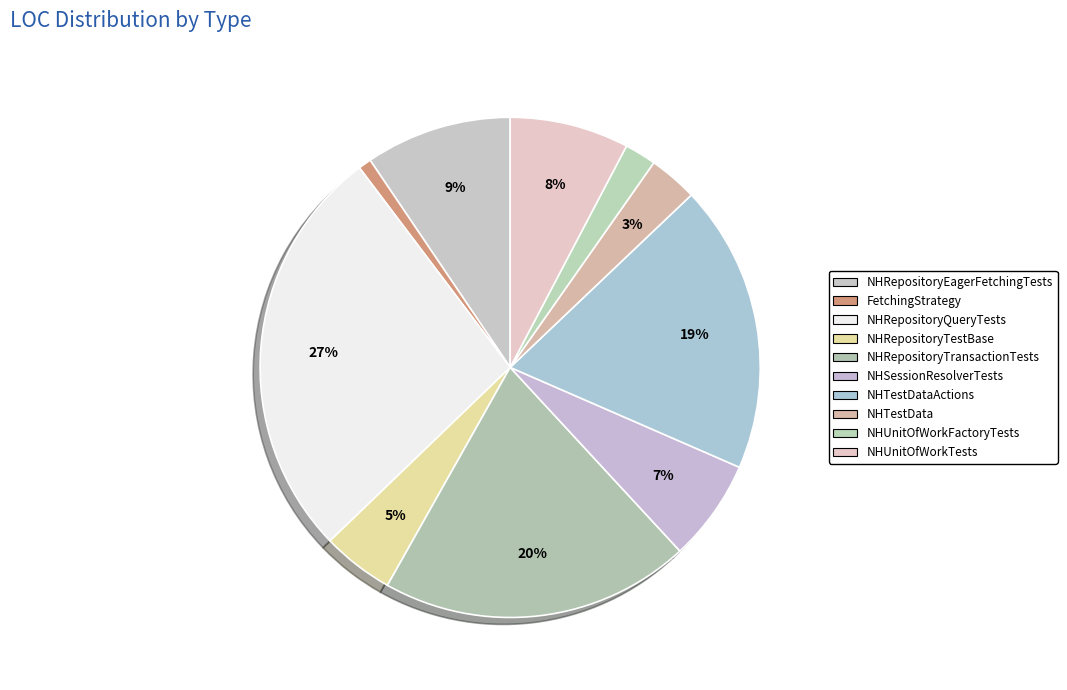

To the nearest percent, what is the average slice percentage?

10%